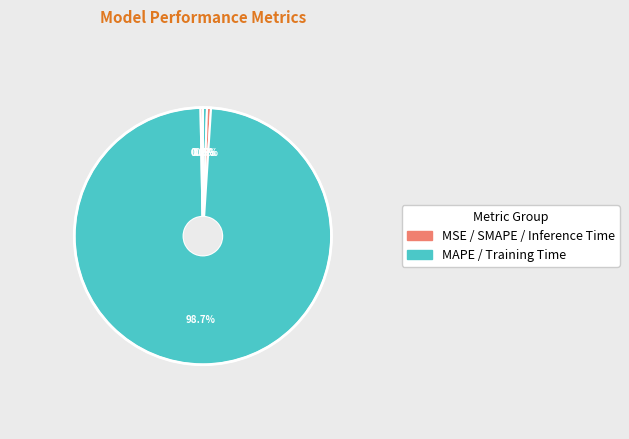

Count the number of slices in the pie.

5